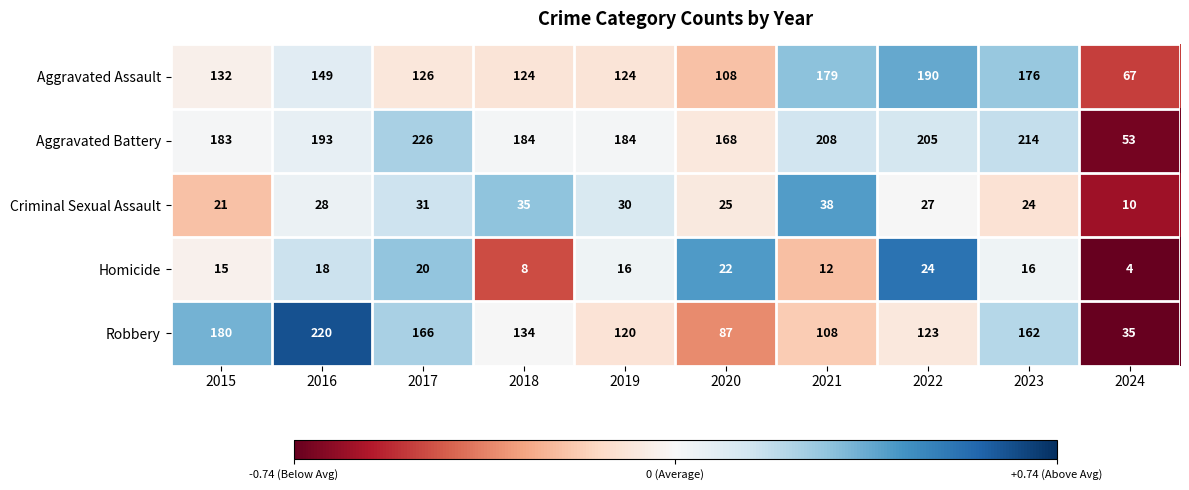

How many Homicide values are between 12 and 20?

6